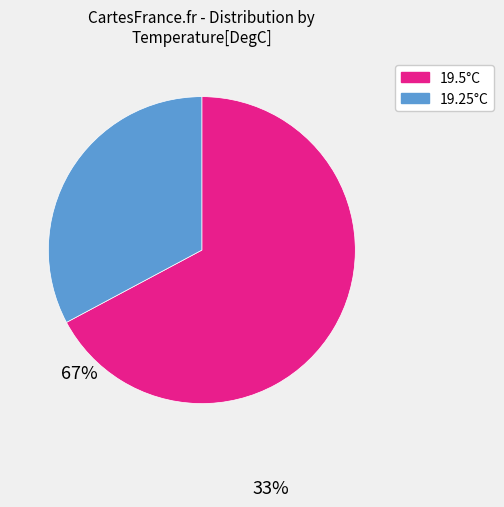

Is there any slice that represents more than half of the pie?

Yes